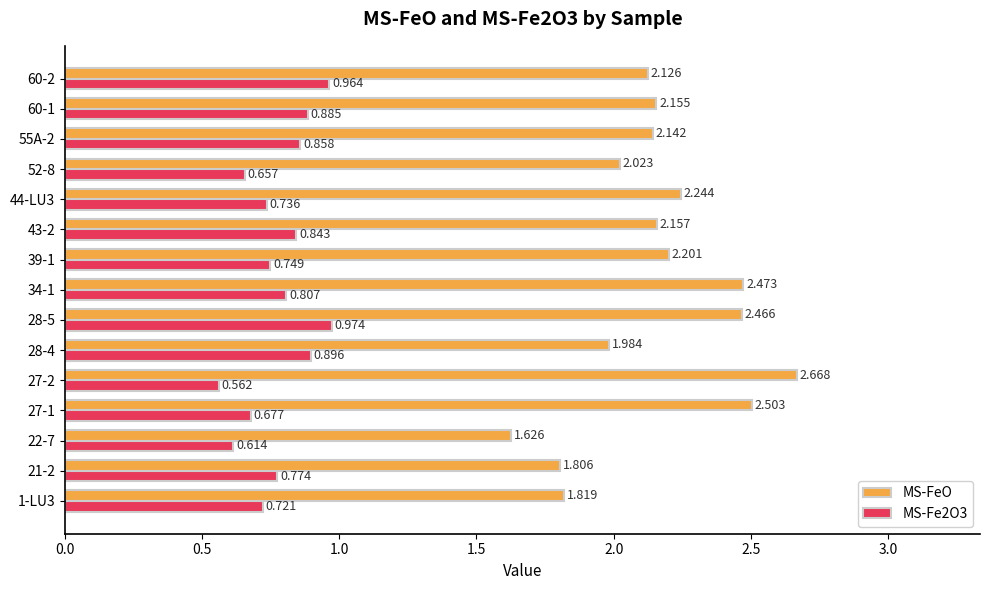

Is the value of MS-FeO at 1-LU3 greater than the value of MS-Fe2O3 at 60-1?

Yes